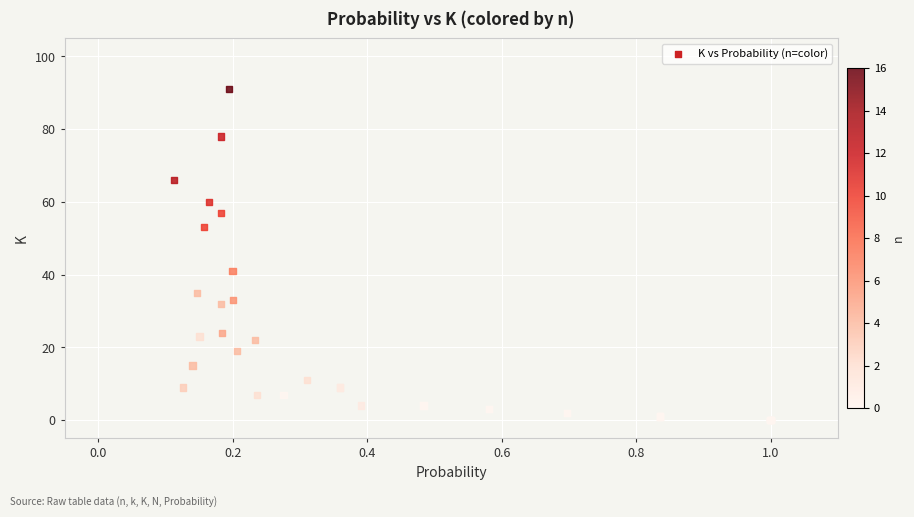

What Y value in the scatter plot is closest to 45?

41